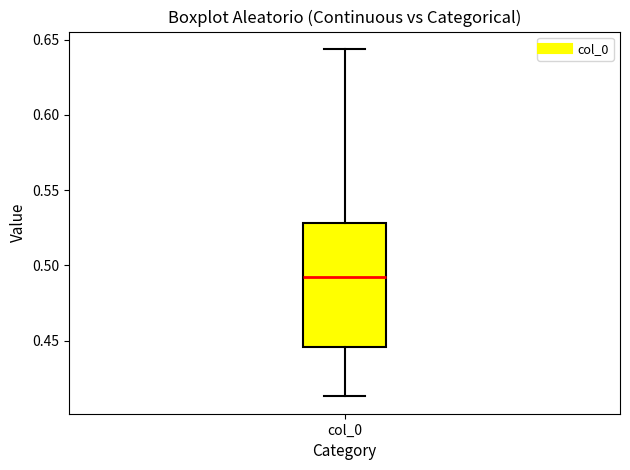

Read this box plot against the y-axis: the position of the median line, the range covered by the box, and the ends of both whiskers. The values are not printed on the chart, so give them approximately, as read against the axis.

median 0.490, box 0.445 to 0.530, whiskers 0.415 to 0.645